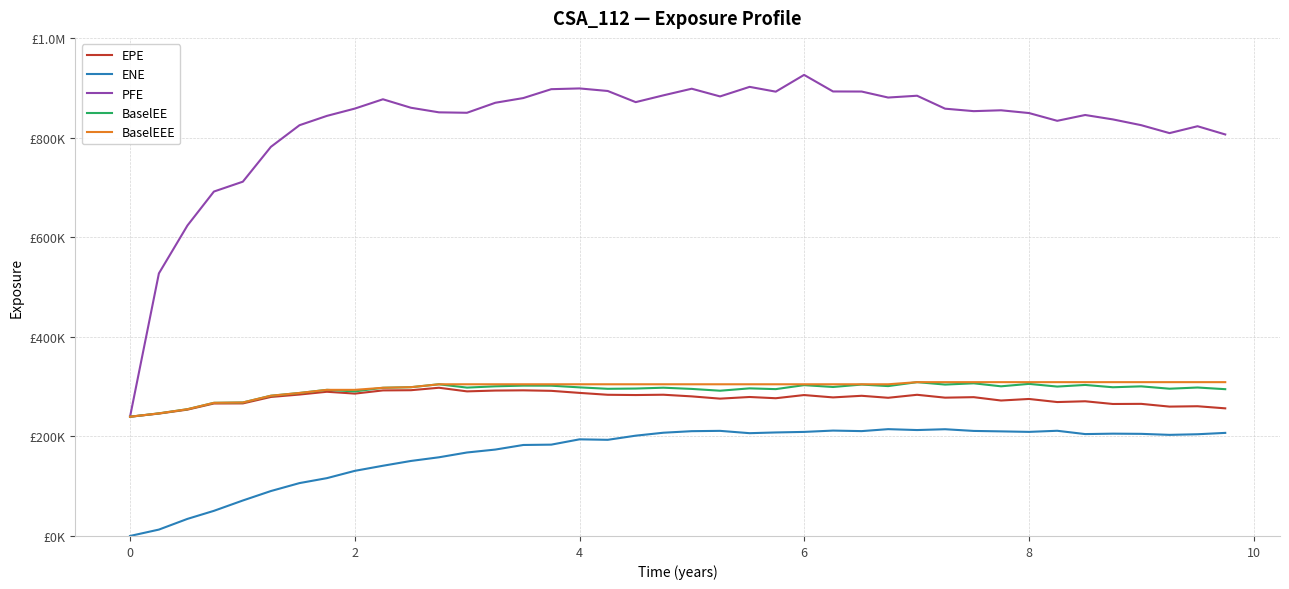

True or false: ENE has more than 2 points higher than both neighbors.

True